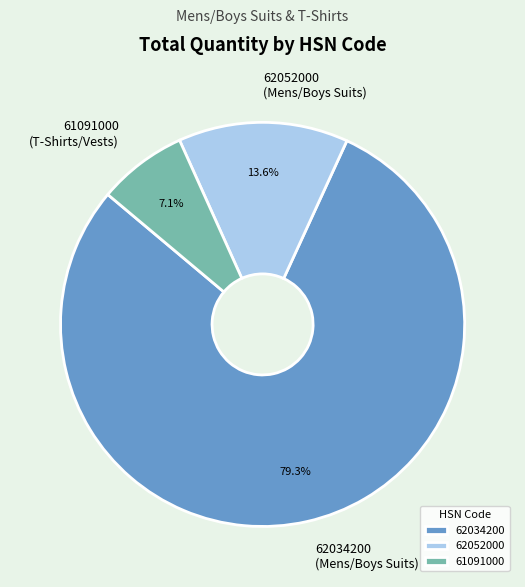

Do 62034200 and 61091000 together represent more than half of the pie?

Yes